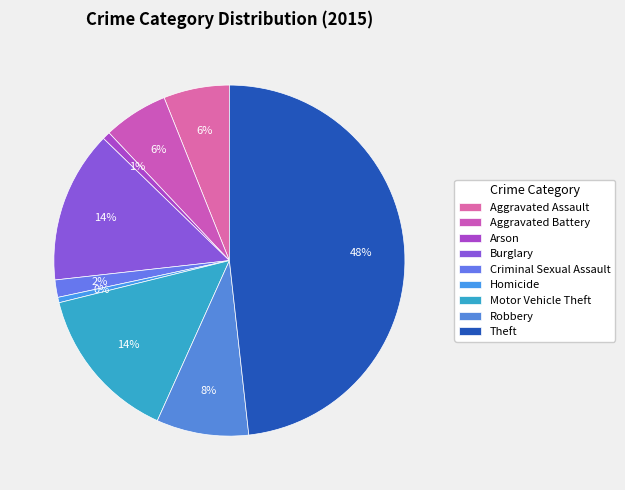

To the nearest percent, what portion does Criminal Sexual Assault represent?

2%